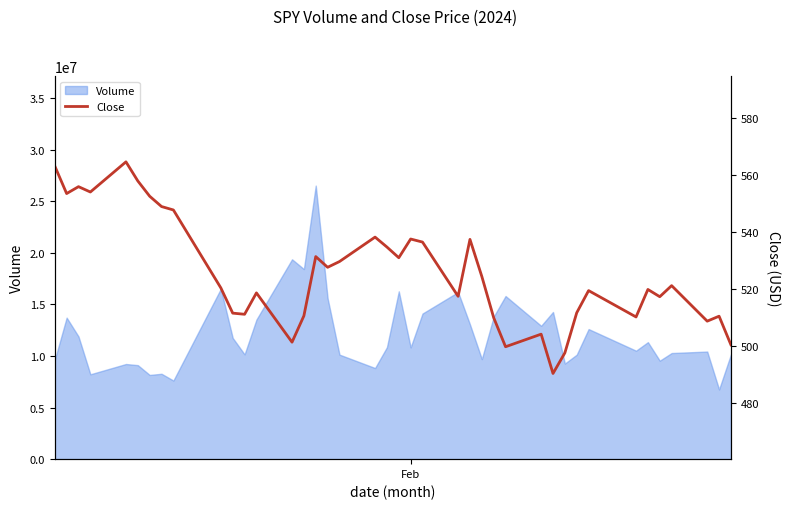

How many interior local peaks (higher than both neighbors) does the data have?

12